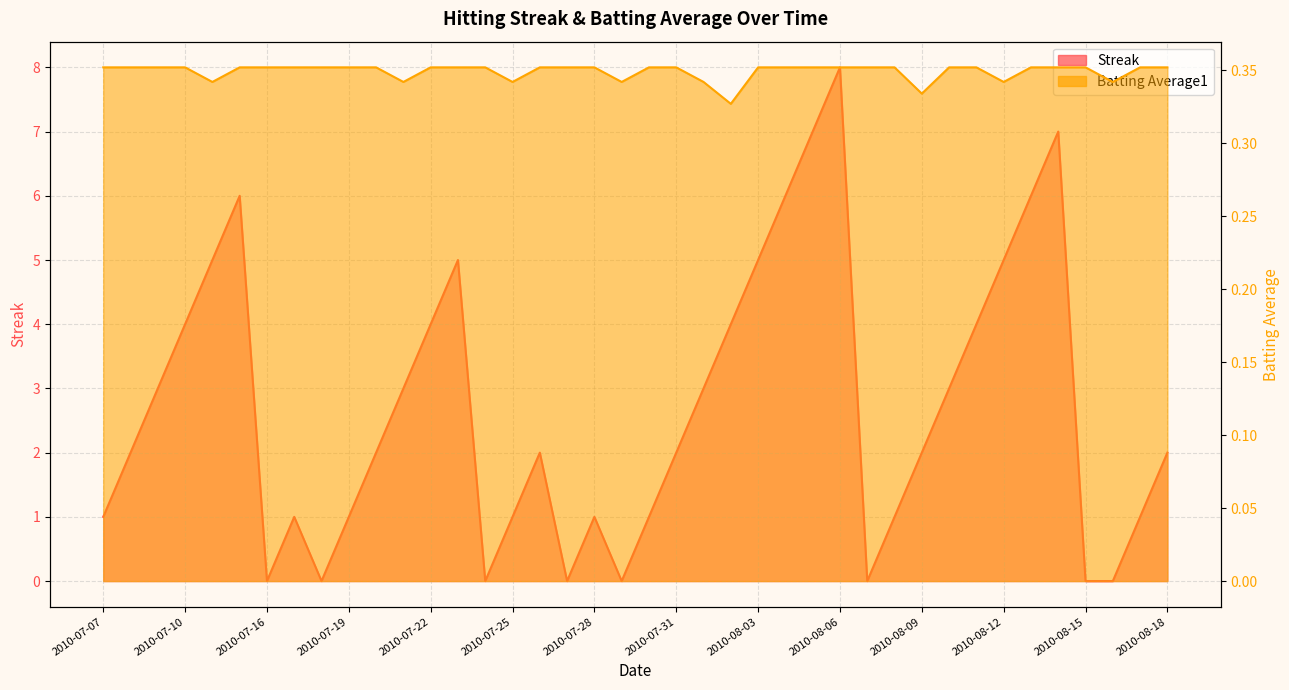

True or false: Streak and Batting Average1 intersect in this chart.

True